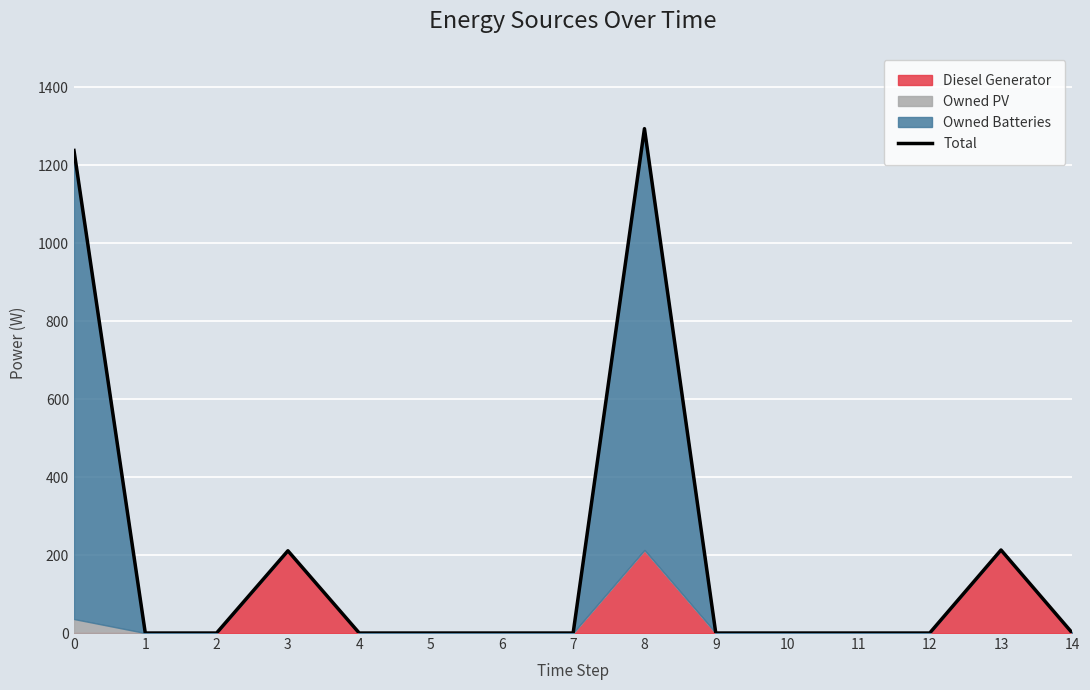

How many values are above zero?

4